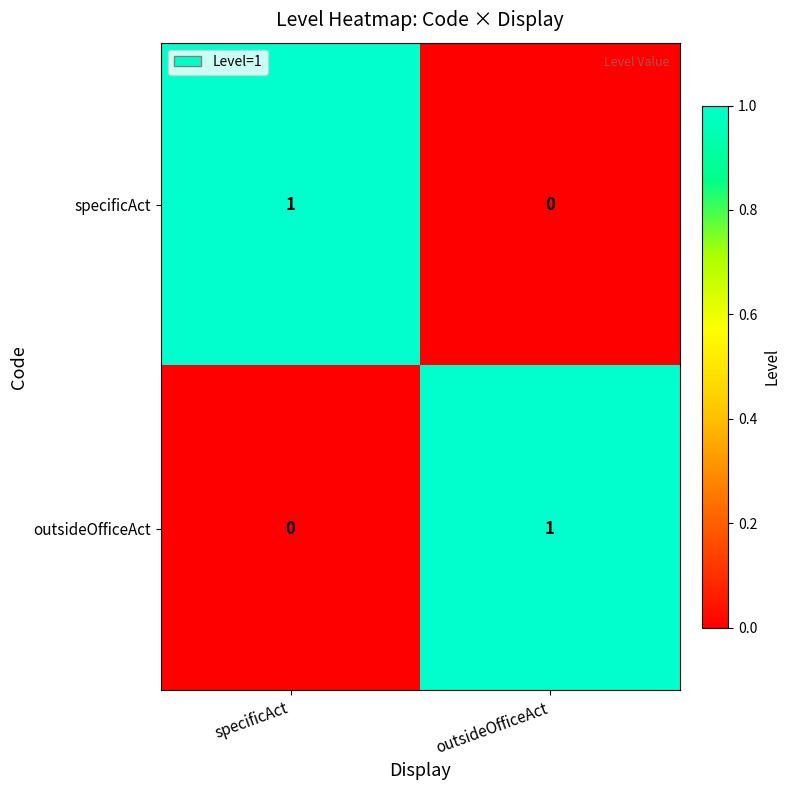

Which category has the lowest value in the outsideOfficeAct series?

specificAct